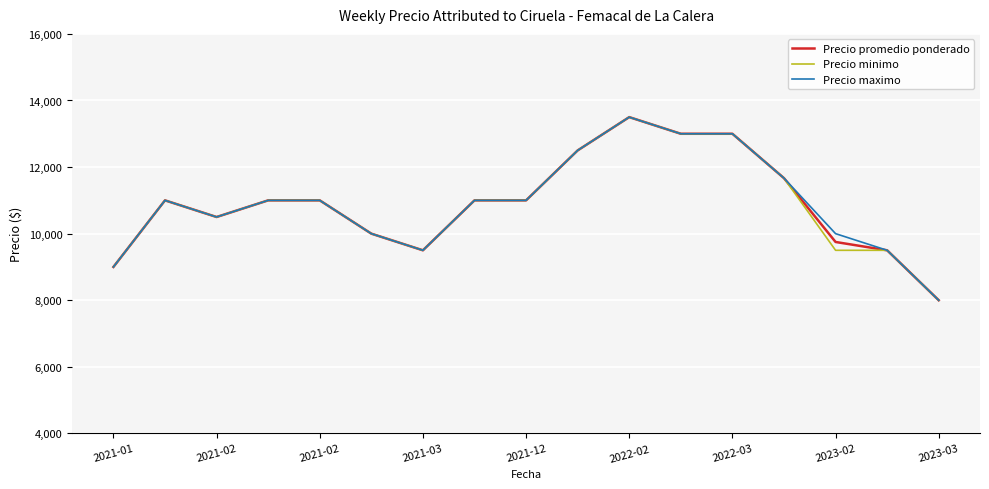

What is the lowest value of the Precio minimo series?

8000.0